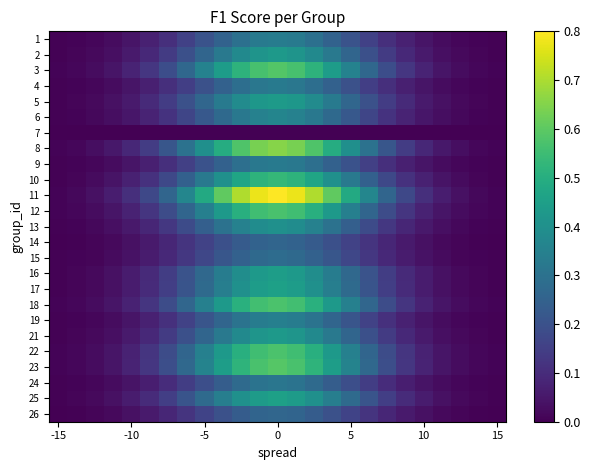

Reading right to left, transcribe all the data shown in this chart.

1: 0.0	0.0	0.0	0.0	0.0	0.1	0.1	0.2	0.2	0.3	0.3	0.3	0.3	0.3	0.3	0.3	0.2	0.2	0.1	0.1	0.0	0.0	0.0	0.0	0.0
2: 0.0	0.0	0.0	0.0	0.1	0.1	0.1	0.2	0.3	0.3	0.4	0.4	0.4	0.4	0.4	0.3	0.3	0.2	0.1	0.1	0.1	0.0	0.0	0.0	0.0
3: 0.0	0.0	0.0	0.0	0.1	0.1	0.2	0.3	0.4	0.4	0.5	0.6	0.6	0.6	0.5	0.4	0.4	0.3	0.2	0.1	0.1	0.0	0.0	0.0	0.0
4: 0.0	0.0	0.0	0.0	0.0	0.1	0.1	0.1	0.2	0.2	0.3	0.3	0.3	0.3	0.3	0.2	0.2	0.1	0.1	0.1	0.0	0.0	0.0	0.0	0.0
5: 0.0	0.0	0.0	0.0	0.1	0.1	0.1	0.2	0.3	0.3	0.4	0.4	0.4	0.4	0.4	0.3	0.3	0.2	0.1	0.1	0.1	0.0	0.0	0.0	0.0
6: 0.0	0.0	0.0	0.0	0.0	0.1	0.1	0.2	0.2	0.3	0.3	0.4	0.4	0.4	0.3	0.3	0.2	0.2	0.1	0.1	0.0	0.0	0.0	0.0	0.0
7: 0.0	0.0	0.0	0.0	0.0	0.0	0.0	0.0	0.0	0.0	0.0	0.0	0.0	0.0	0.0	0.0	0.0	0.0	0.0	0.0	0.0	0.0	0.0	0.0	0.0
8: 0.0	0.0	0.0	0.1	0.1	0.1	0.2	0.3	0.4	0.5	0.6	0.6	0.7	0.6	0.6	0.5	0.4	0.3	0.2	0.1	0.1	0.1	0.0	0.0	0.0
9: 0.0	0.0	0.0	0.0	0.0	0.1	0.1	0.2	0.2	0.2	0.3	0.3	0.3	0.3	0.3	0.2	0.2	0.2	0.1	0.1	0.0	0.0	0.0	0.0	0.0
10: 0.0	0.0	0.0	0.0	0.1	0.1	0.2	0.2	0.3	0.4	0.5	0.5	0.5	0.5	0.5	0.4	0.3	0.2	0.2	0.1	0.1	0.0	0.0	0.0	0.0
11: 0.0	0.0	0.0	0.1	0.1	0.2	0.3	0.4	0.5	0.6	0.7	0.8	0.8	0.8	0.7	0.6	0.5	0.4	0.3	0.2	0.1	0.1	0.0	0.0	0.0
12: 0.0	0.0	0.0	0.0	0.1	0.1	0.2	0.3	0.3	0.4	0.5	0.6	0.6	0.6	0.5	0.4	0.3	0.3	0.2	0.1	0.1	0.0	0.0	0.0	0.0
13: 0.0	0.0	0.0	0.0	0.1	0.1	0.1	0.2	0.2	0.3	0.4	0.4	0.4	0.4	0.4	0.3	0.2	0.2	0.1	0.1	0.1	0.0	0.0	0.0	0.0
14: 0.0	0.0	0.0	0.0	0.0	0.1	0.1	0.1	0.2	0.2	0.2	0.3	0.3	0.3	0.2	0.2	0.2	0.1	0.1	0.1	0.0	0.0	0.0	0.0	0.0
15: 0.0	0.0	0.0	0.0	0.0	0.1	0.1	0.1	0.2	0.2	0.2	0.3	0.3	0.3	0.2	0.2	0.2	0.1	0.1	0.1	0.0	0.0	0.0	0.0	0.0
16: 0.0	0.0	0.0	0.0	0.1	0.1	0.1	0.2	0.3	0.3	0.4	0.4	0.4	0.4	0.4	0.3	0.3	0.2	0.1	0.1	0.1	0.0	0.0	0.0	0.0
17: 0.0	0.0	0.0	0.0	0.1	0.1	0.1	0.2	0.3	0.3	0.4	0.4	0.5	0.4	0.4	0.3	0.3	0.2	0.1	0.1	0.1	0.0	0.0	0.0	0.0
18: 0.0	0.0	0.0	0.0	0.1	0.1	0.2	0.3	0.3	0.4	0.5	0.6	0.6	0.6	0.5	0.4	0.3	0.3	0.2	0.1	0.1	0.0	0.0	0.0	0.0
19: 0.0	0.0	0.0	0.0	0.0	0.1	0.1	0.2	0.2	0.3	0.3	0.3	0.3	0.3	0.3	0.3	0.2	0.2	0.1	0.1	0.0	0.0	0.0	0.0	0.0
21: 0.0	0.0	0.0	0.0	0.1	0.1	0.1	0.2	0.3	0.3	0.4	0.4	0.4	0.4	0.4	0.3	0.3	0.2	0.1	0.1	0.1	0.0	0.0	0.0	0.0
22: 0.0	0.0	0.0	0.0	0.1	0.1	0.2	0.3	0.3	0.4	0.5	0.6	0.6	0.6	0.5	0.4	0.3	0.3	0.2	0.1	0.1	0.0	0.0	0.0	0.0
23: 0.0	0.0	0.0	0.0	0.1	0.1	0.2	0.3	0.4	0.4	0.5	0.6	0.6	0.6	0.5	0.4	0.4	0.3	0.2	0.1	0.1	0.0	0.0	0.0	0.0
24: 0.0	0.0	0.0	0.0	0.0	0.1	0.1	0.1	0.2	0.2	0.3	0.3	0.3	0.3	0.3	0.2	0.2	0.1	0.1	0.1	0.0	0.0	0.0	0.0	0.0
25: 0.0	0.0	0.0	0.0	0.1	0.1	0.1	0.2	0.3	0.3	0.4	0.4	0.5	0.4	0.4	0.3	0.3	0.2	0.1	0.1	0.1	0.0	0.0	0.0	0.0
26: 0.0	0.0	0.0	0.0	0.0	0.1	0.1	0.1	0.2	0.2	0.2	0.3	0.3	0.3	0.2	0.2	0.2	0.1	0.1	0.1	0.0	0.0	0.0	0.0	0.0